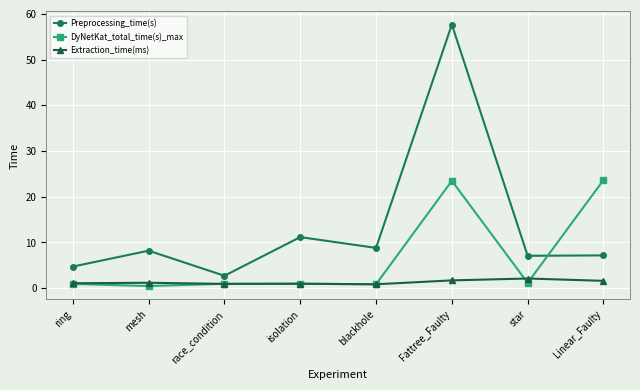

At which category is the sum across all series the highest?

Fattree_Faulty